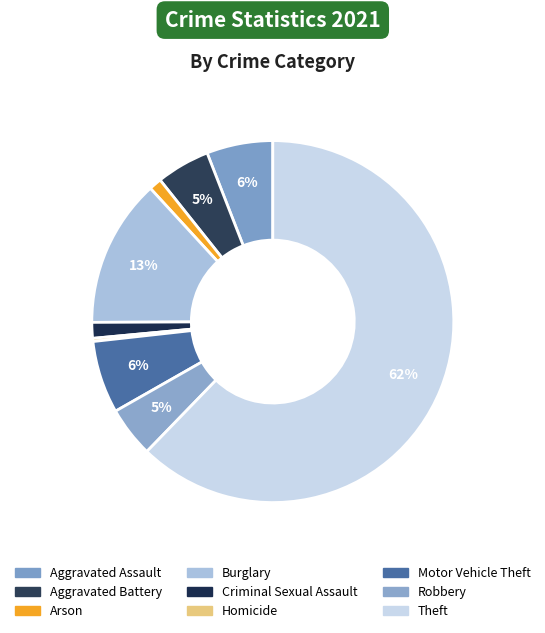

Is it true that Burglary is 13% of the pie?

True